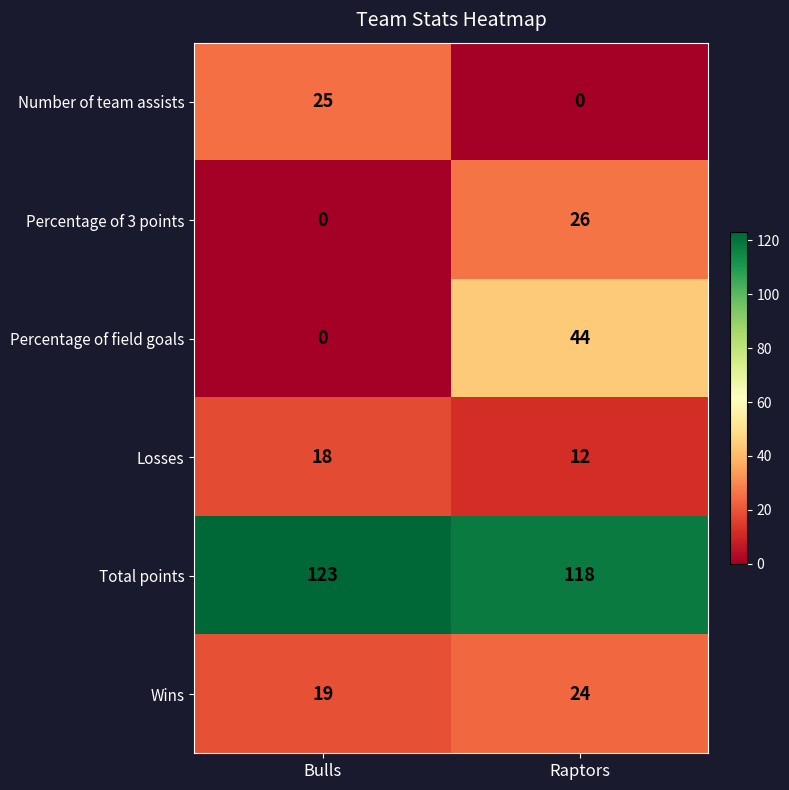

Reading right to left, transcribe all the data shown in this chart.

Number of team assists: 0	25
Percentage of 3 points: 26	0
Percentage of field goals: 44	0
Losses: 12	18
Total points: 118	123
Wins: 24	19